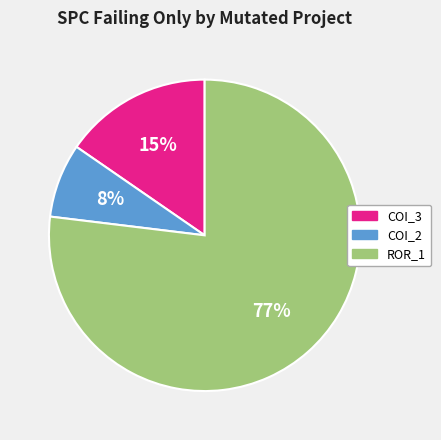

Is there any slice that represents more than half of the pie?

Yes